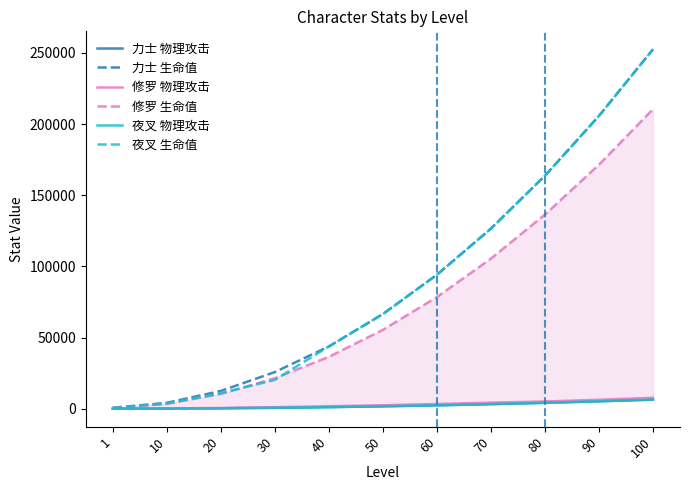

What is the spread (max minus min) of values at 1?

680